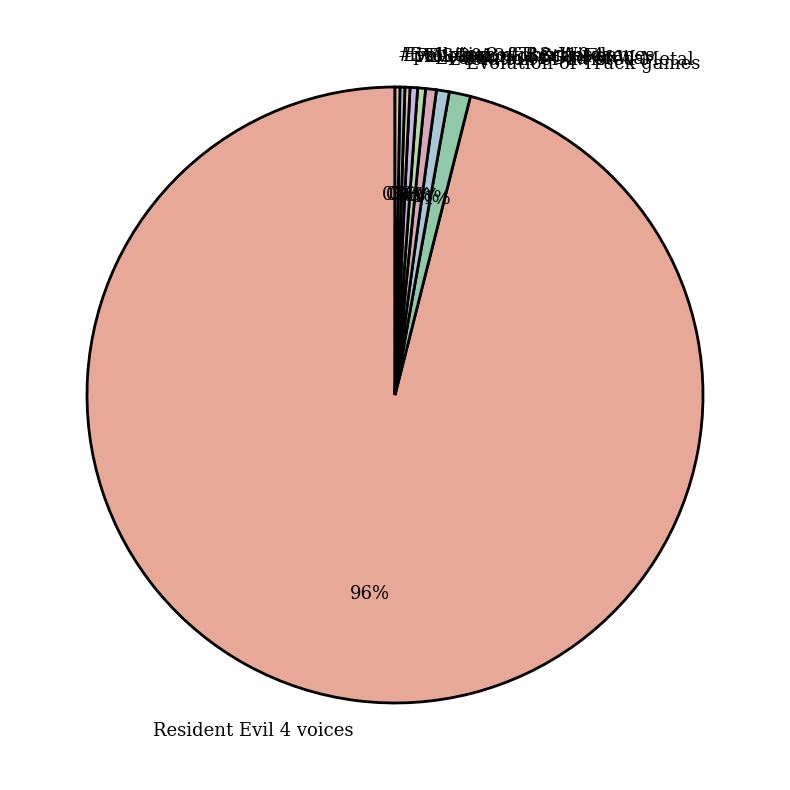

True or false: Resident Evil 4 voices accounts for 96% of the total.

True